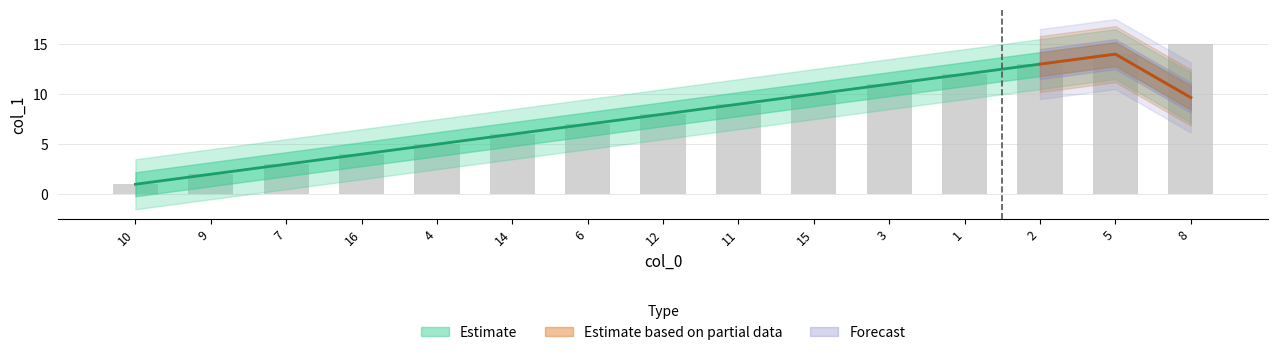

What is the change in value from 10 to 16?

+3